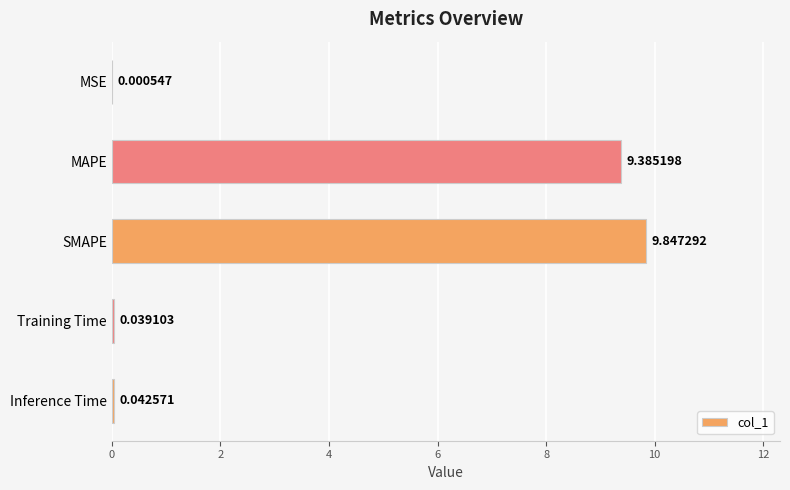

Between SMAPE and Training Time, which is larger?

SMAPE